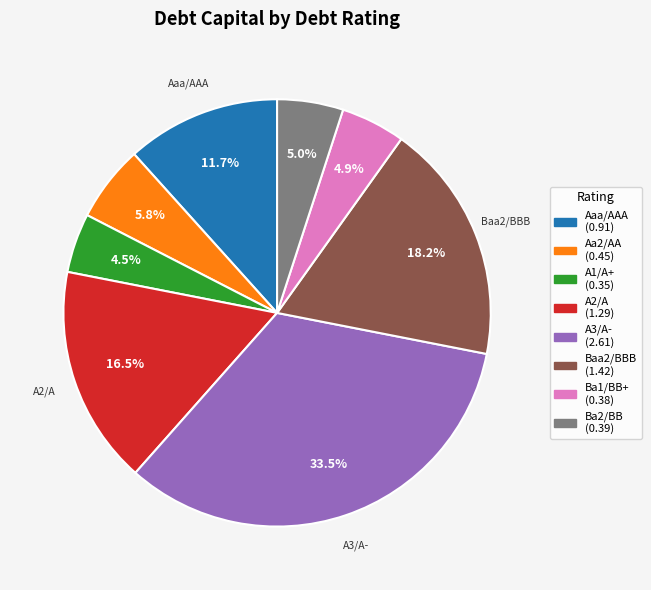

Does Ba1/BB+ account for over 50% of the chart?

No